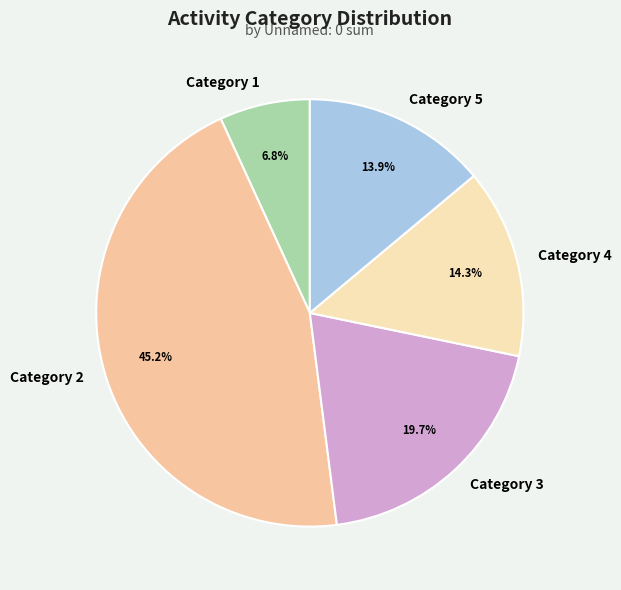

Count the number of slices in the pie.

5